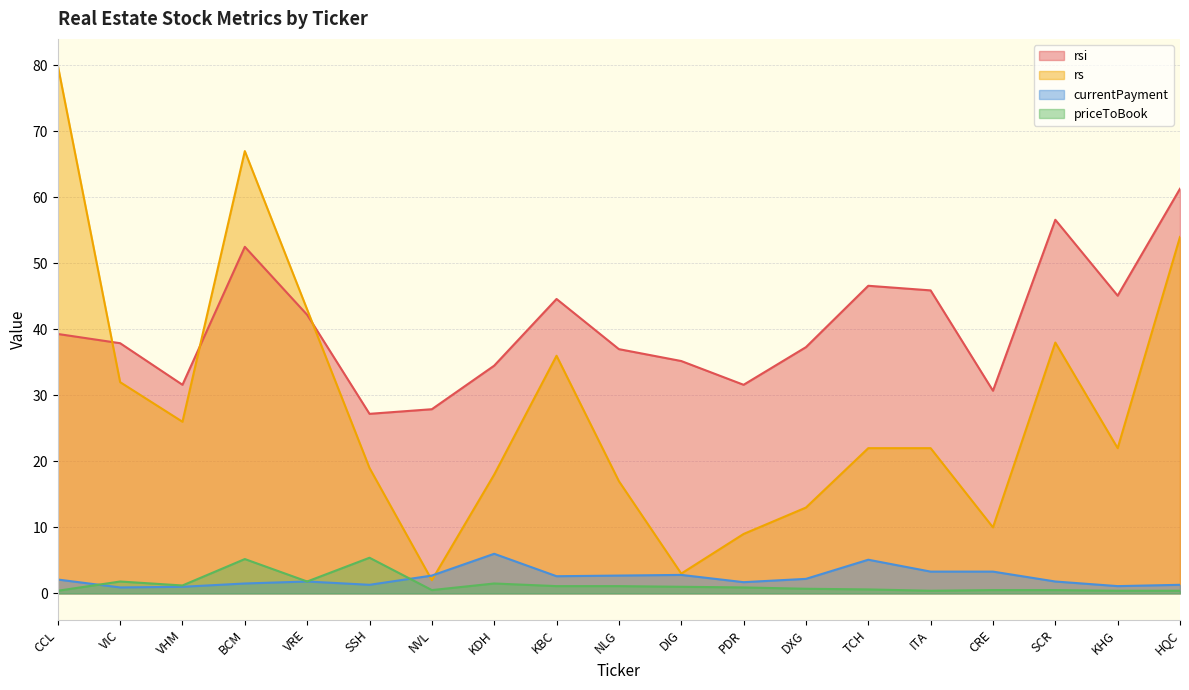

What are all the series names shown in the legend?

rsi, rs, currentPayment, priceToBook